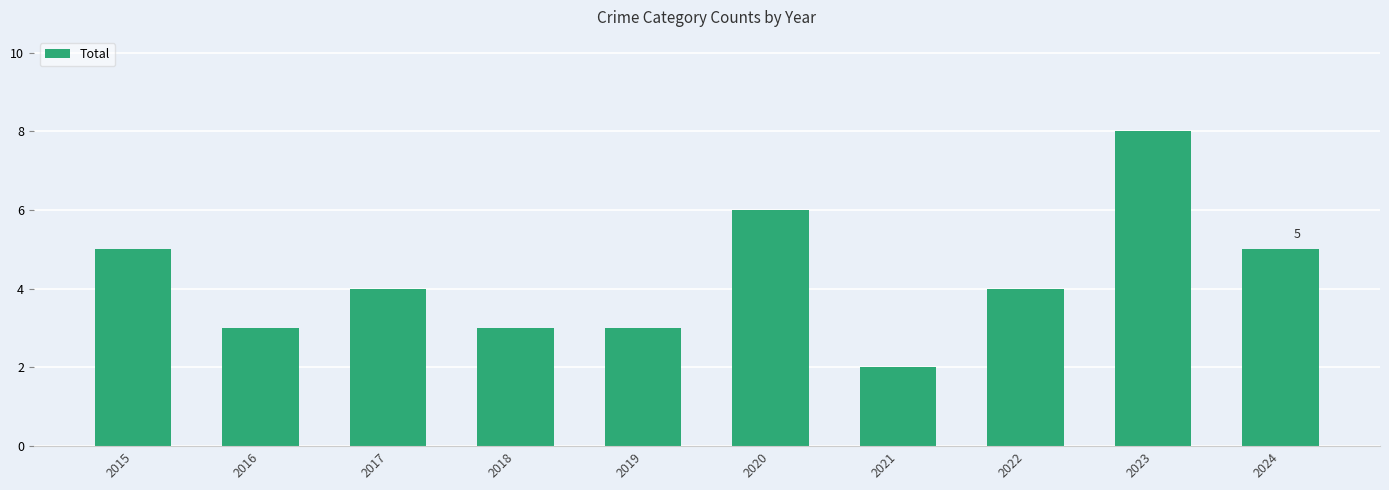

What is the sum of all values?

43